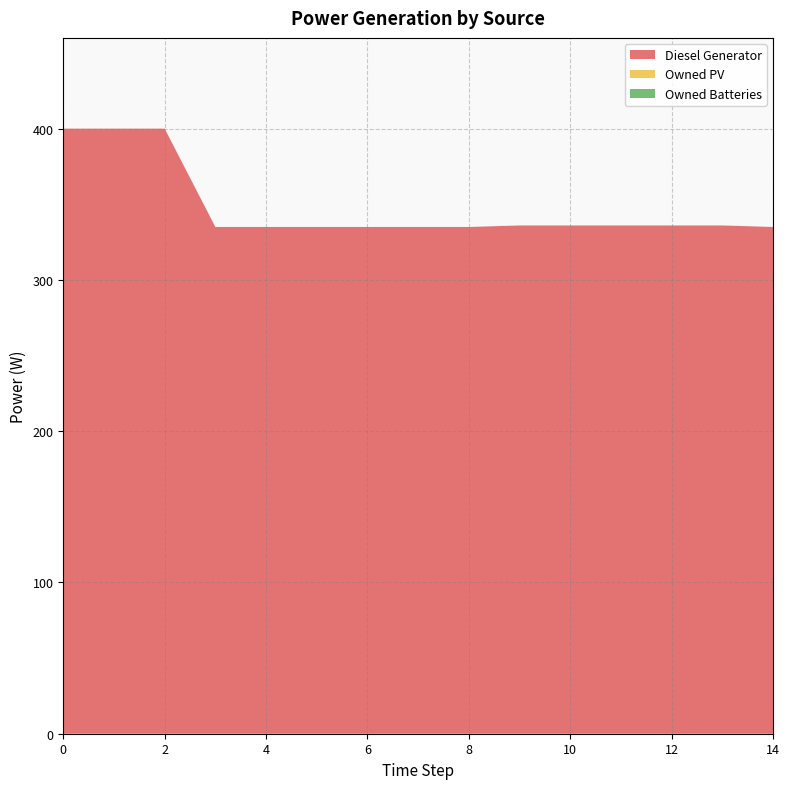

Reading left to right, list all the values displayed in this chart.

Diesel Generator: 400.0	400.0	400.0	335.0	335.0	335.0	335.0	335.0	335.0	336.0	336.0	336.0	336.0	336.0	335.0
Owned PV: 0.0	0.0	0.0	0.0	0.0	0.0	0.0	0.0	0.0	0.0	0.0	0.0	0.0	0.0	0.0
Owned Batteries: 0.0	0.0	0.0	0.0	0.0	0.0	0.0	0.0	0.0	0.0	0.0	0.0	0.0	0.0	0.0